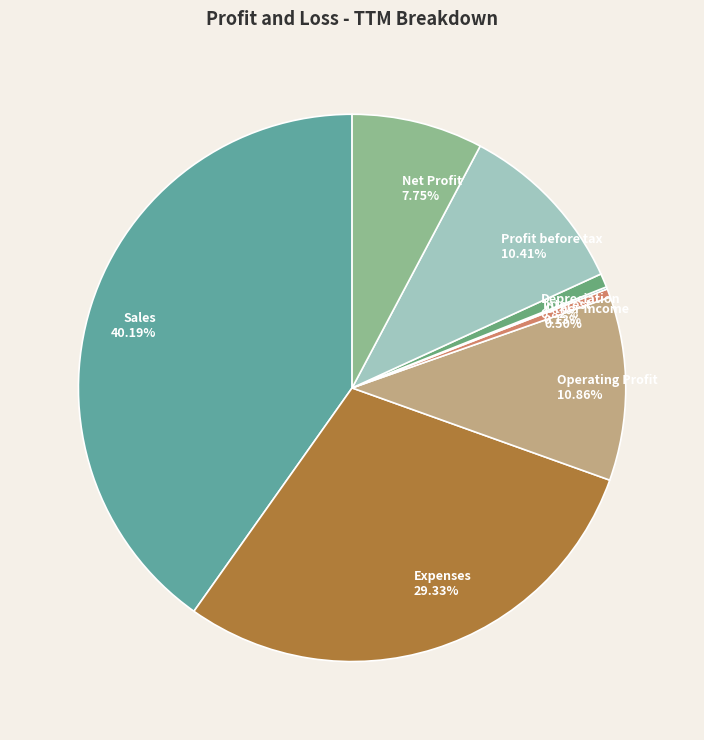

What is the total percentage of Other Income and Depreciation?

1.3%